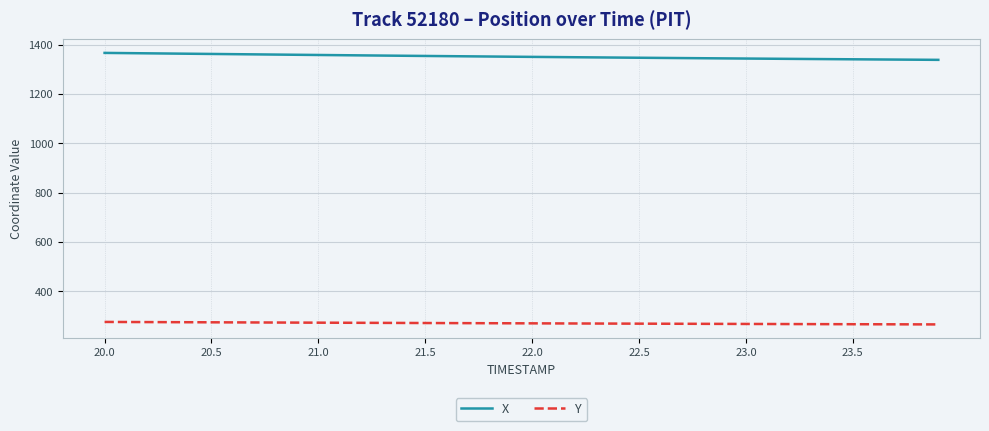

Which series has the largest total across all categories?

X